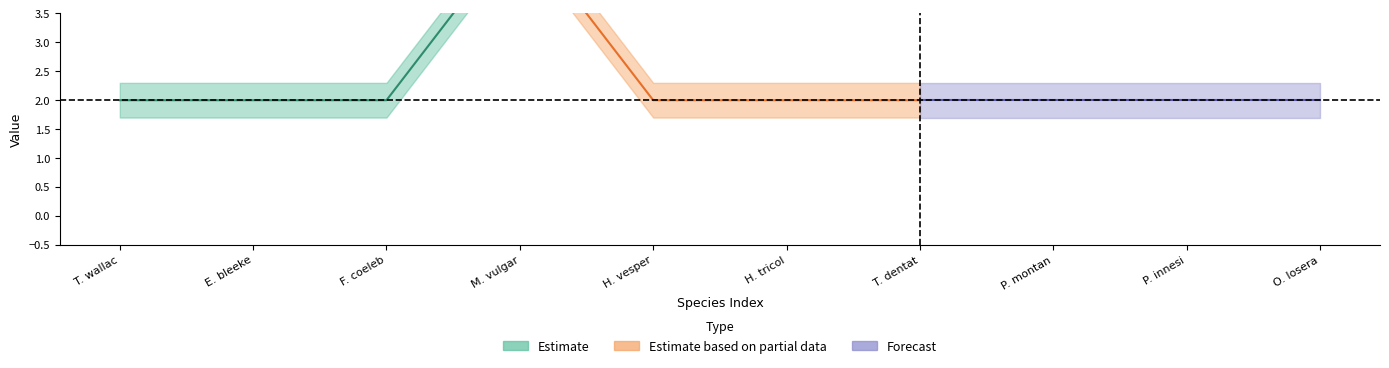

Is this an area chart (filled region under the line)?

No